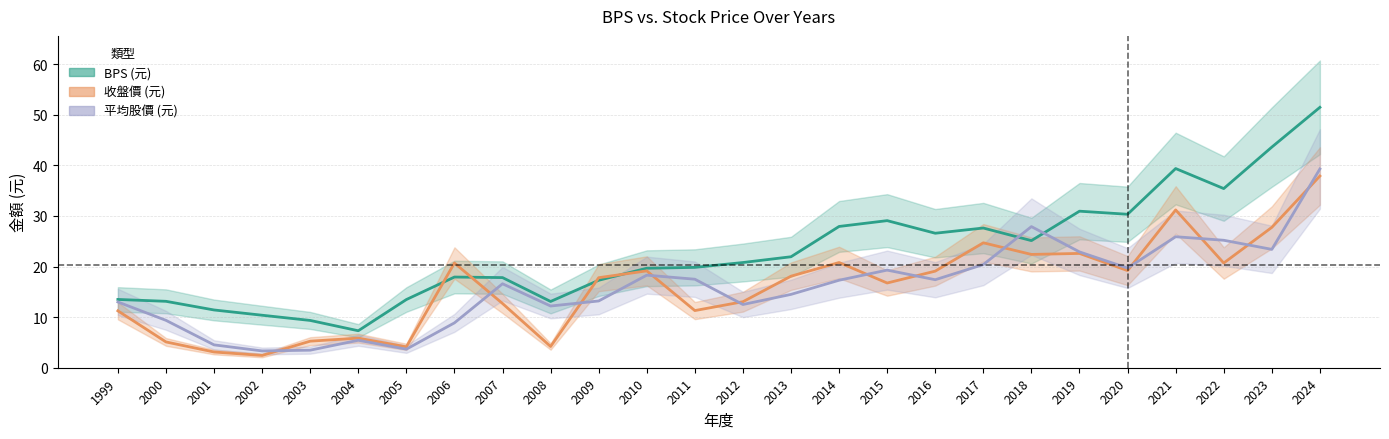

True or false: 平均股價 (元) and BPS (元) cross at least once.

True